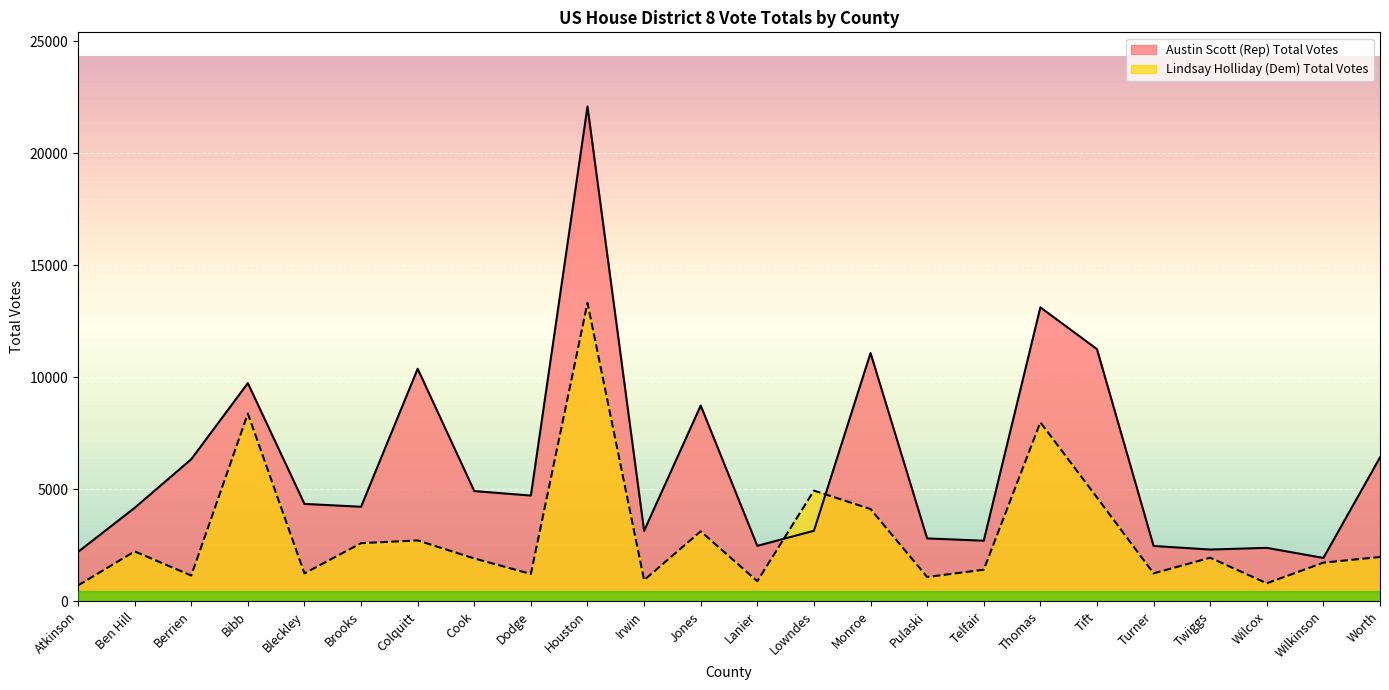

The value of Lindsay Holliday (Dem) Total Votes at Monroe is 4115. True or false?

True